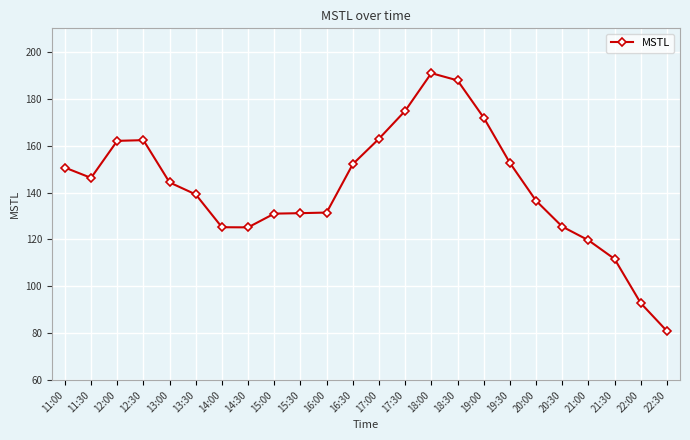

What is the label of the 8th point from the left?

14:30